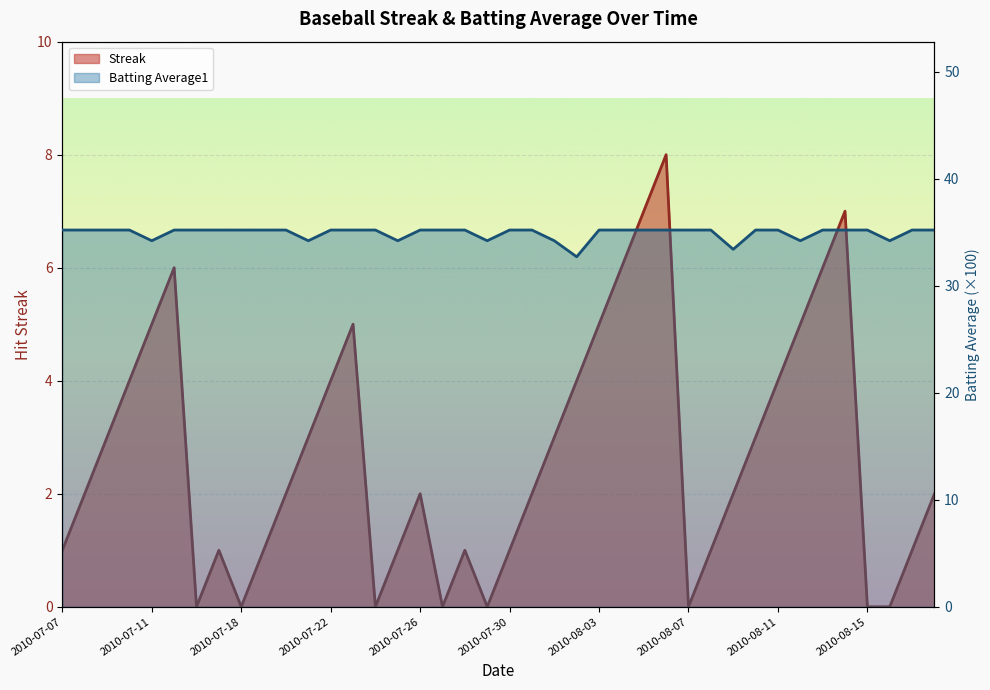

True or false: Streak and Batting Average1 intersect in this chart.

False